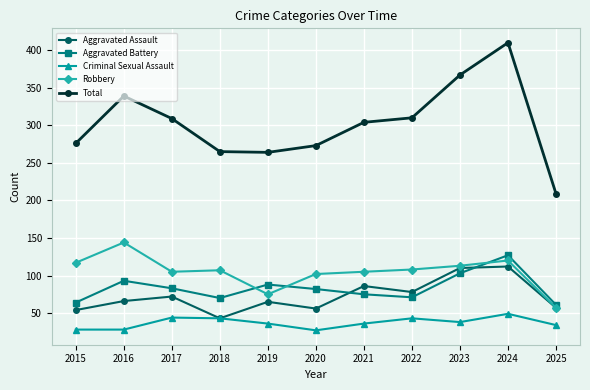

List the series in order of their peak value, lowest first.

Criminal Sexual Assault, Aggravated Assault, Aggravated Battery, Robbery, Total